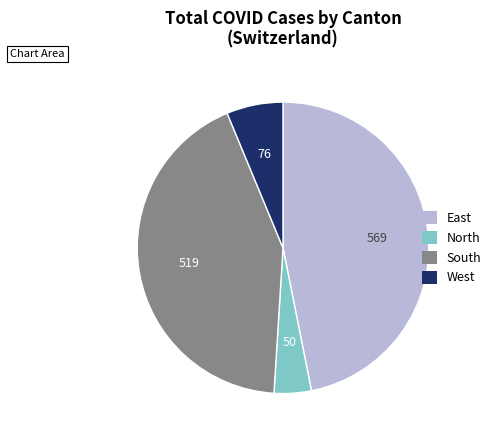

How many slices are in this pie chart?

4